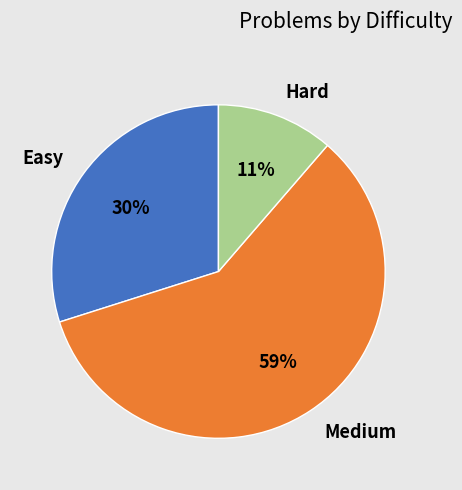

Which slice represents more than half of the pie?

Medium